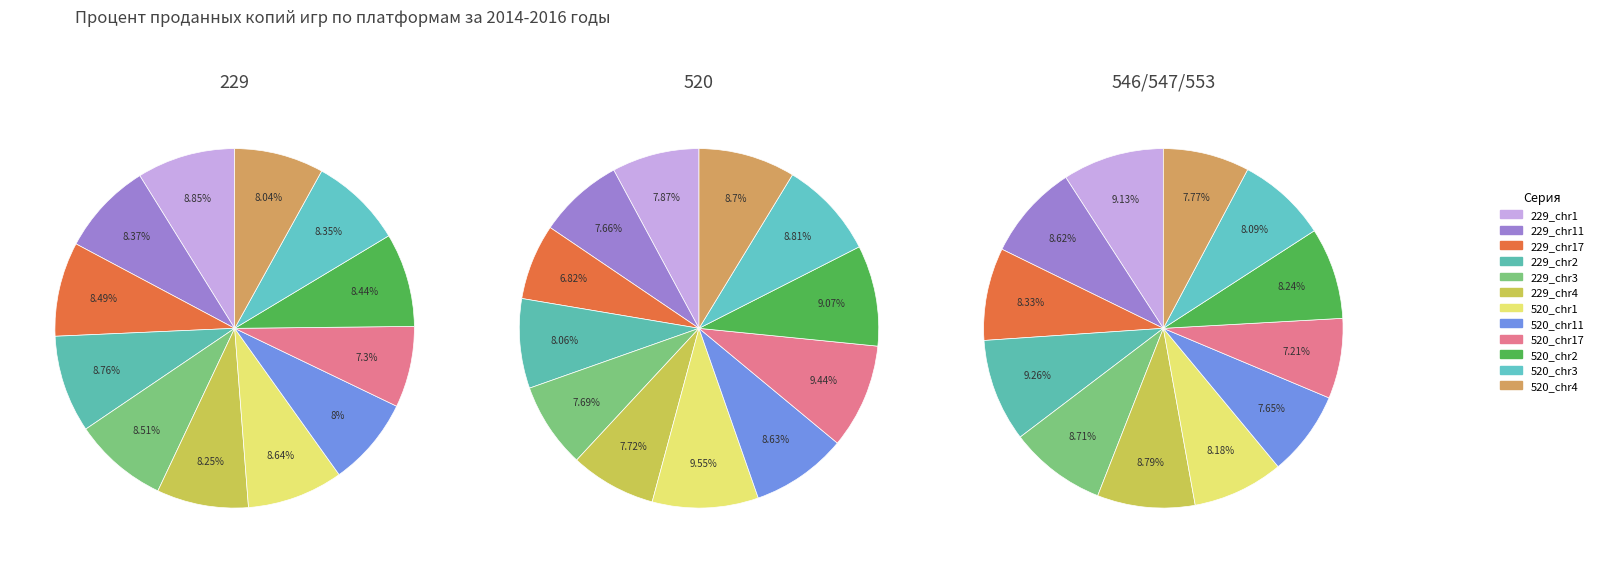

Does any single category account for the majority?

No